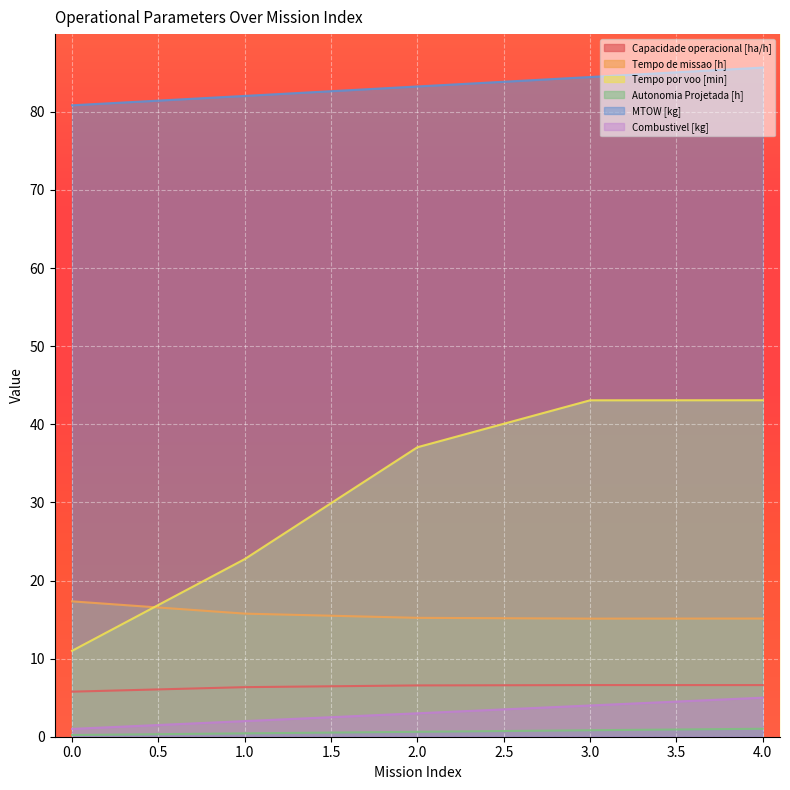

True or false: Combustivel [kg] and Tempo por voo [min] intersect in this chart.

False